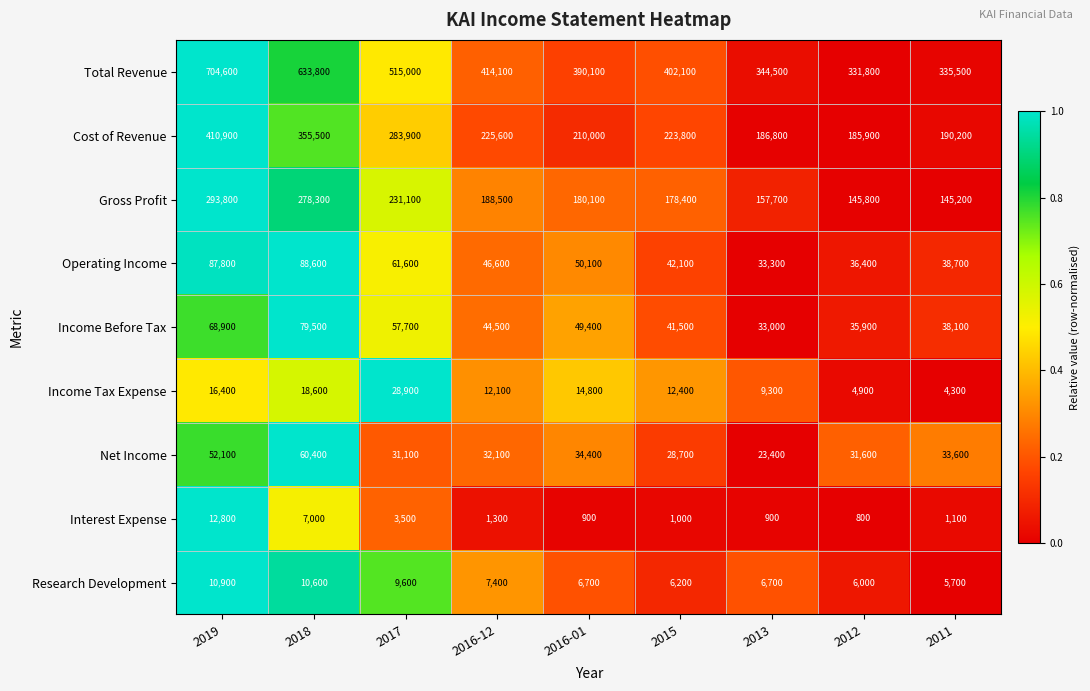

Which series changed the most between 2016-12 and 2013?

Total Revenue